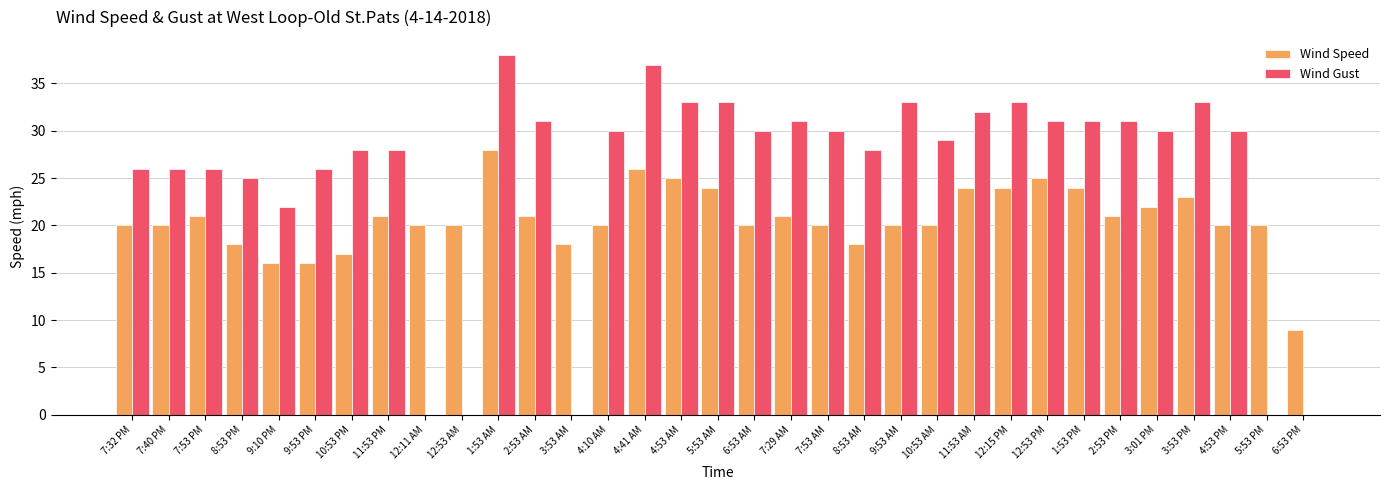

What is the total value across all series at 3:53 AM?

18